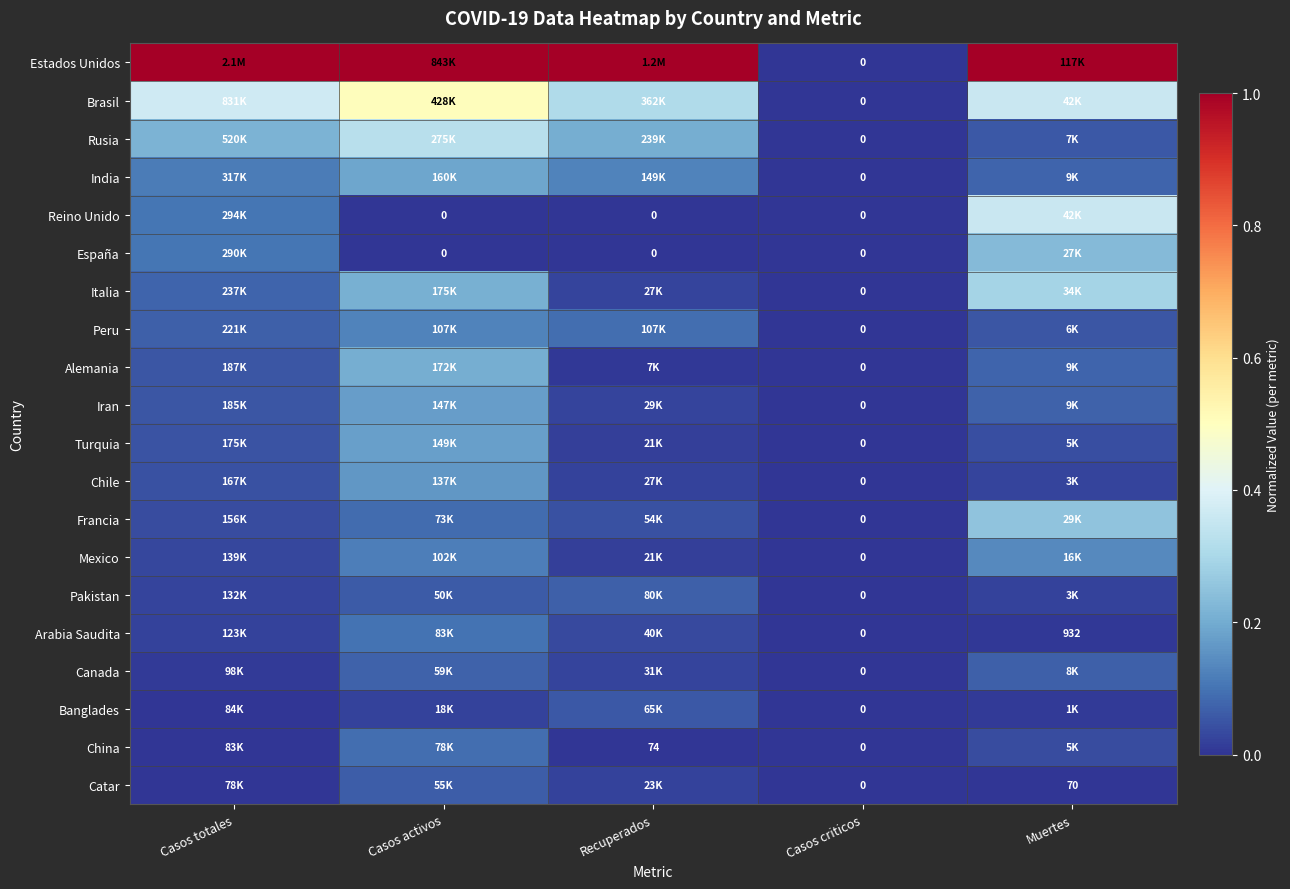

True or false: China has a value of 0.1 at Muertes.

False